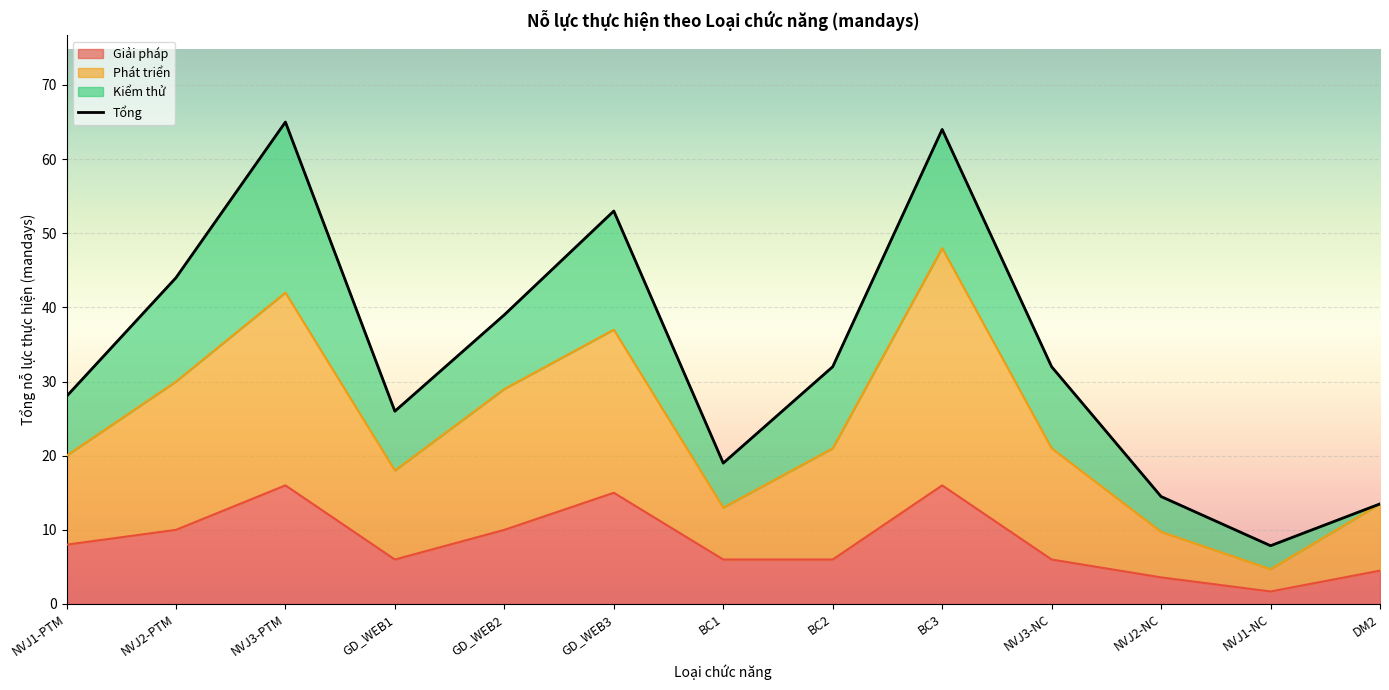

Is the value of Giải pháp at GD_WEB3 greater than the value of Phát triển at NVJ2-NC?

Yes